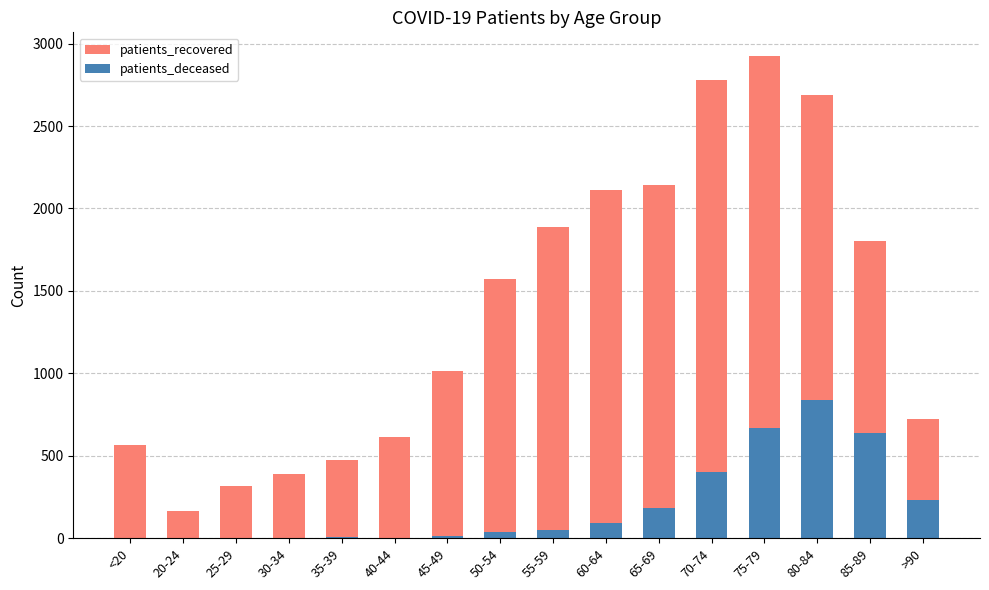

What is the sum of the patients_deceased values at 20-24 and 35-39?

7